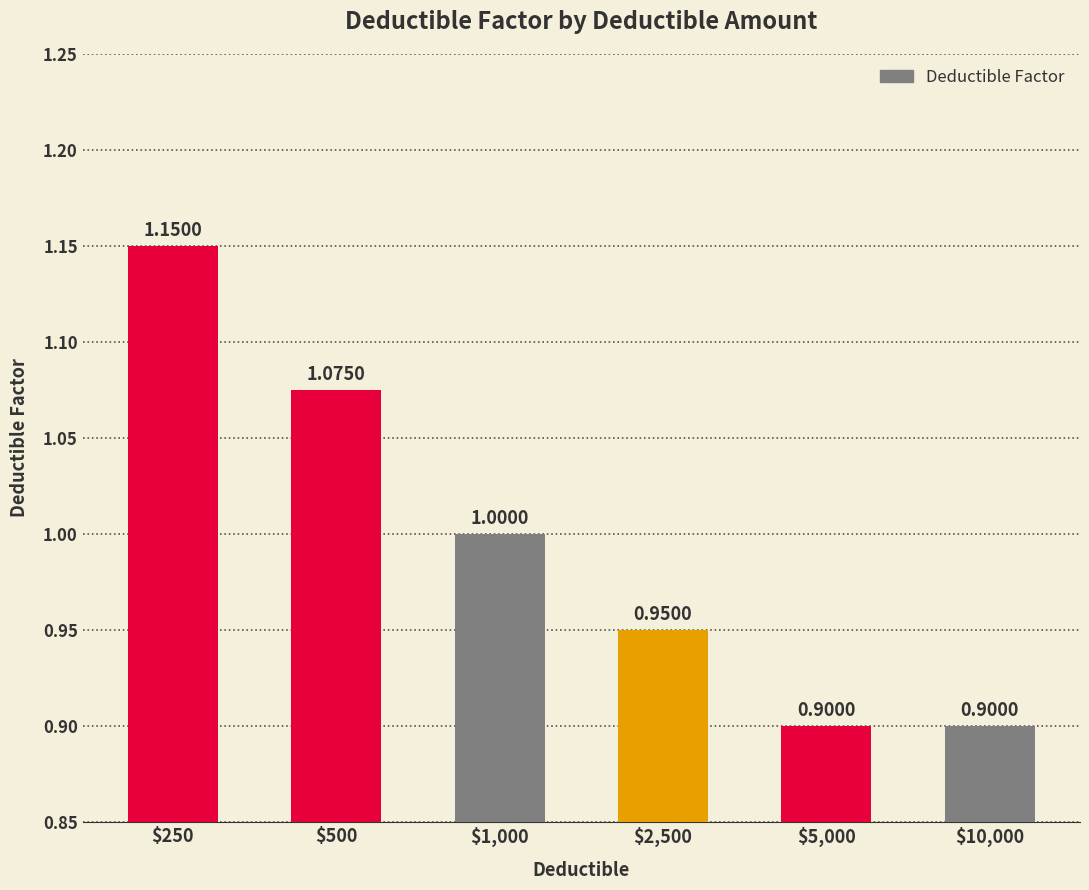

What is the difference between the maximum and minimum values?

0.2